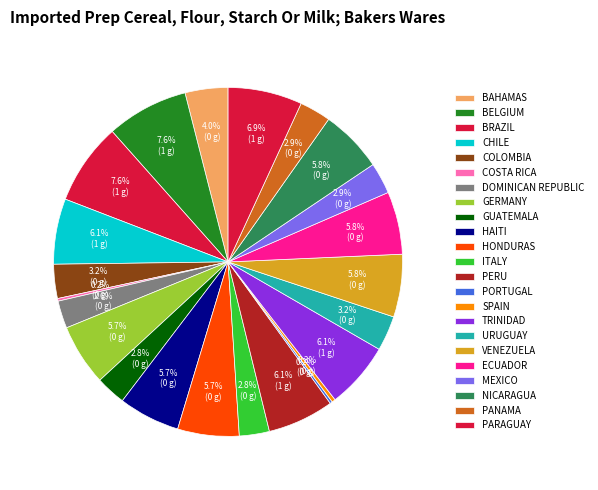

To the nearest percent, what is the difference between the largest and smallest slice percentages?

8%